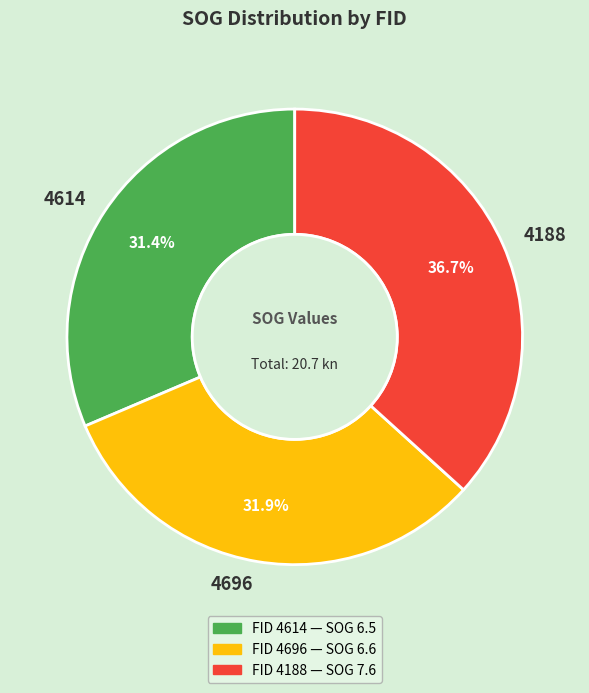

Is it true that 4188 is 37% of the pie?

True